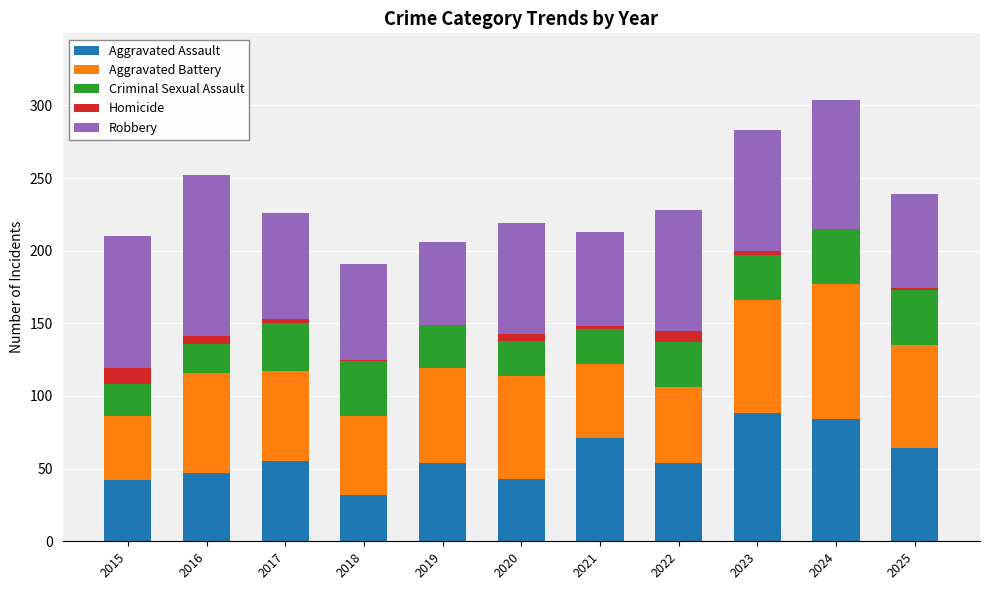

How many series are shown in this chart?

5